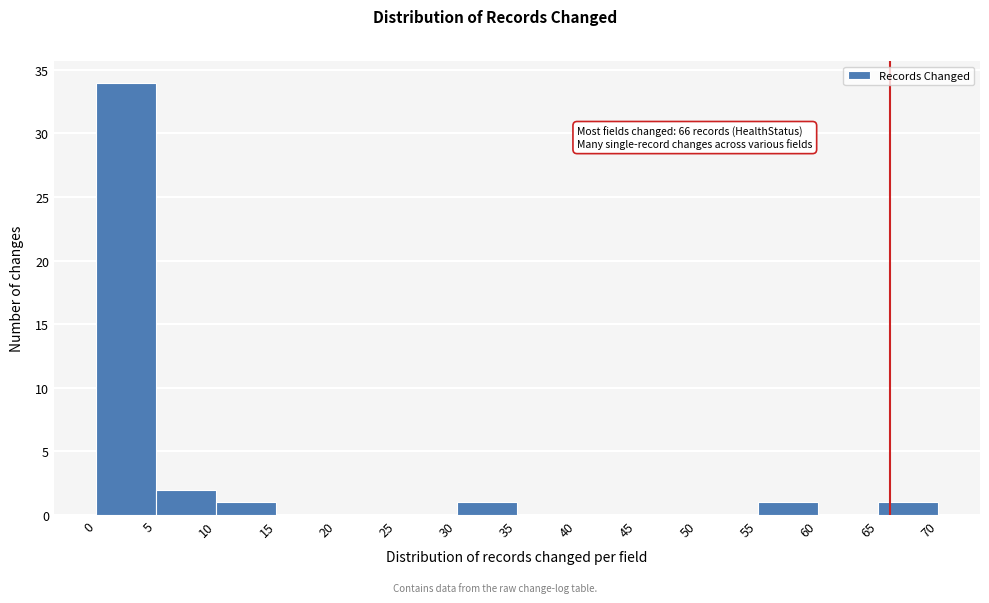

Over which range of the x-axis is the bar tallest?

0 to 5